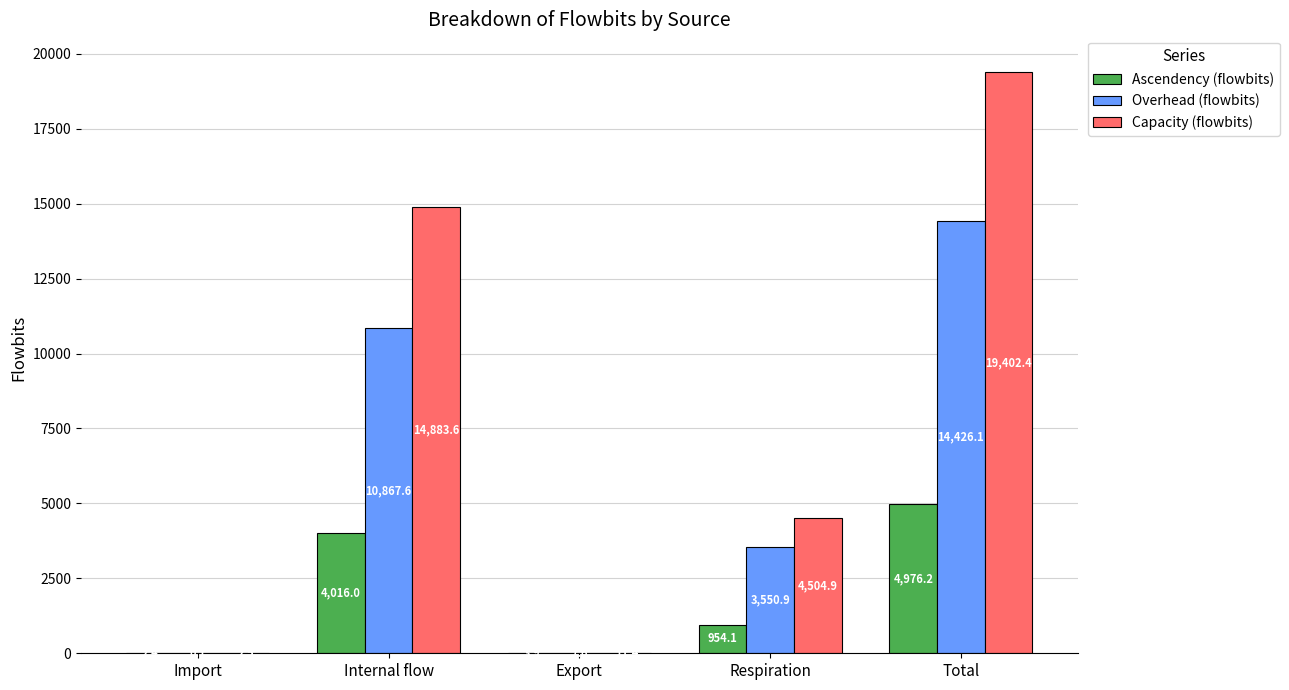

What is the sum of the Overhead (flowbits) values at Import and Export?

7.7